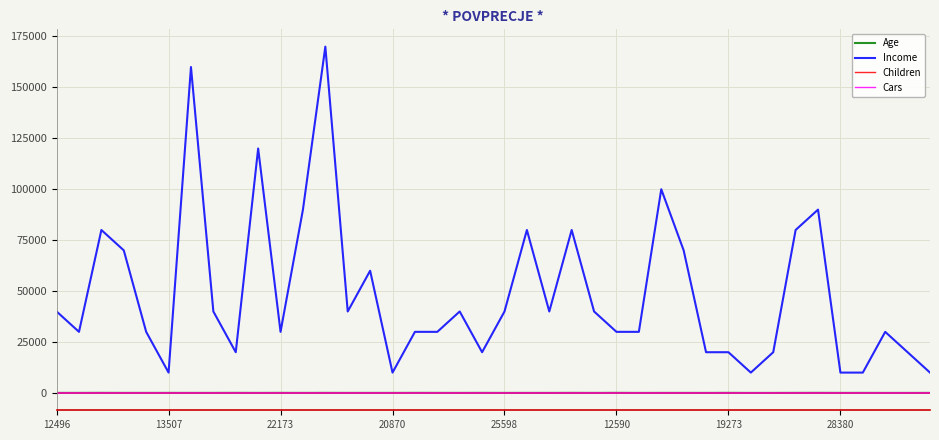

What is the minimum value for Income?

10000